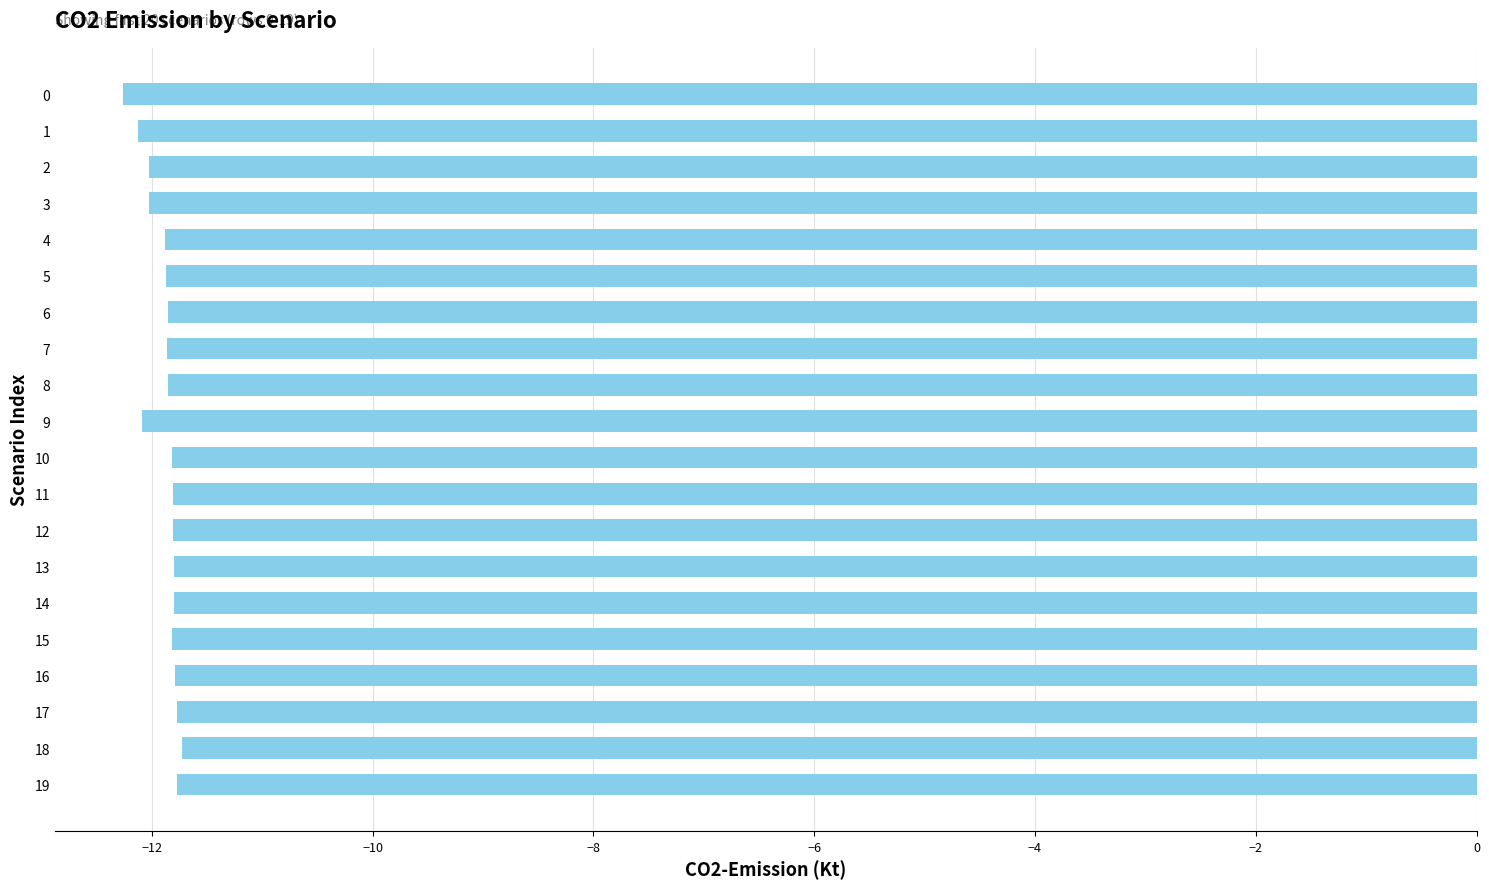

The value at 15 is -3.3. True or false?

False